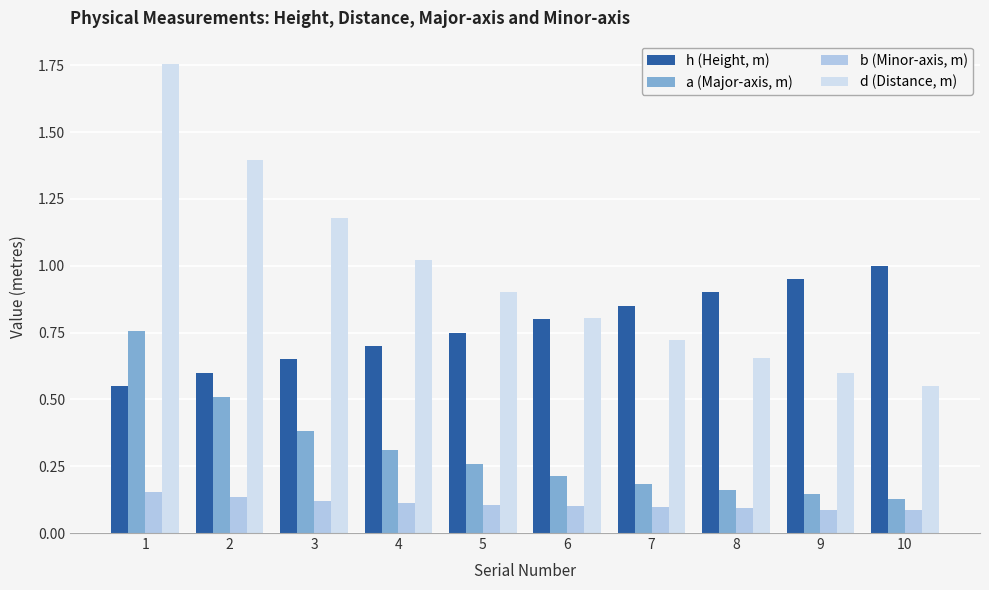

Is it true that d (Distance, m) equals 1.4 at 4?

False